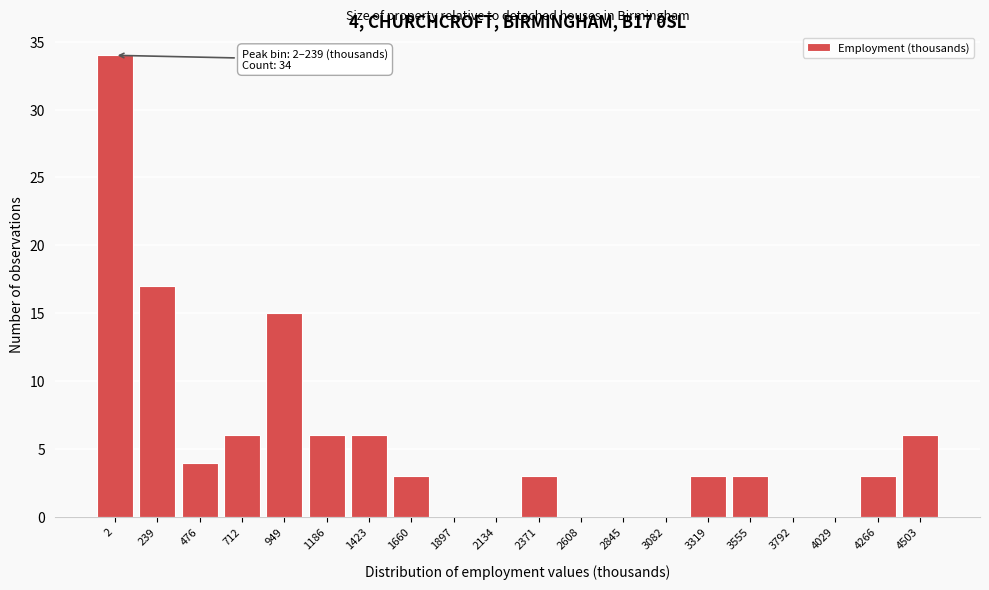

Reading left to right, transcribe all the data shown in this chart.

2=34	239=17	476=4	712=6	949=15	1186=6	1423=6	1660=3	1897=0	2134=0	2371=3	2608=0	2845=0	3082=0	3319=3	3555=3	3792=0	4029=0	4266=3	4503=6